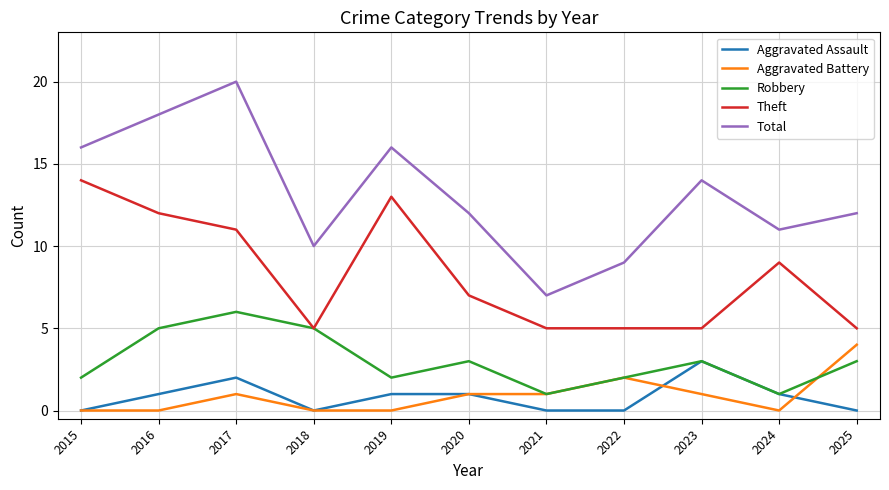

What is the greatest value displayed?

20